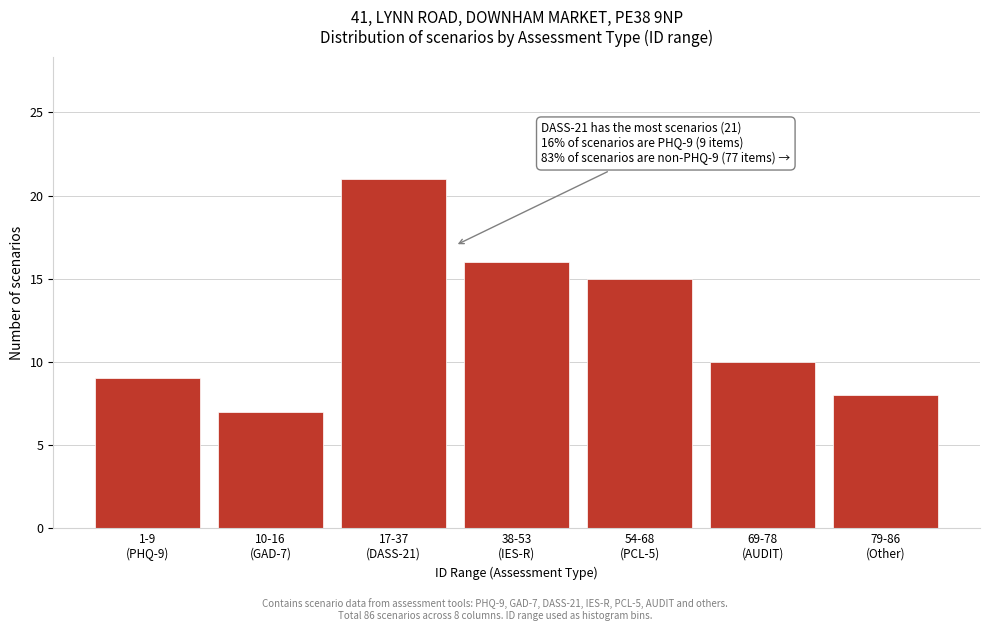

Reading left to right, what are all the values shown in this chart?

9	7	21	16	15	10	8